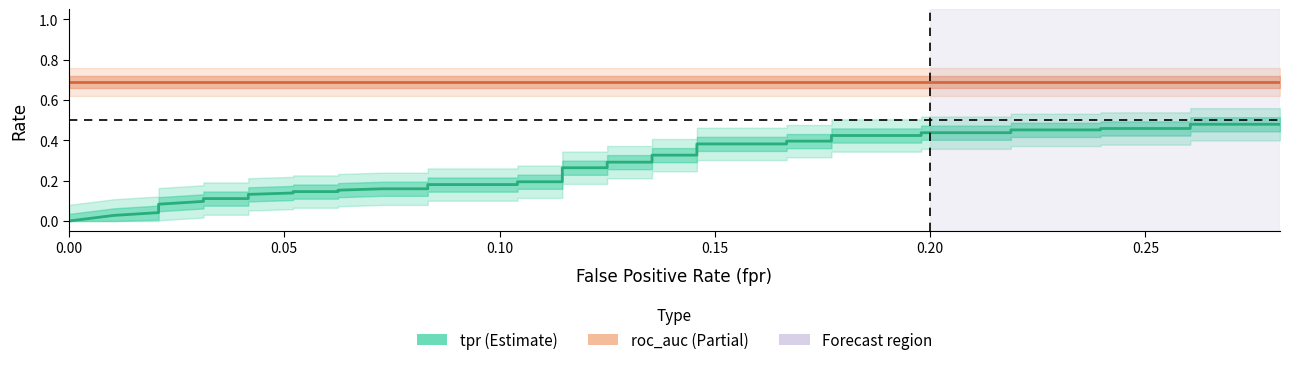

Reading left to right, list all the values displayed in this chart.

tpr: 0.0	0.0	0.0	0.0	0.1	0.1	0.1	0.1	0.1	0.1	0.1	0.1	0.1	0.2	0.2	0.2	0.2	0.2	0.2	0.2	0.3	0.3	0.3	0.3	0.3	0.3	0.4	0.4	0.4	0.4	0.4	0.4	0.4	0.4	0.5	0.5	0.5	0.5	0.5	0.5
roc_auc: 0.7	0.7	0.7	0.7	0.7	0.7	0.7	0.7	0.7	0.7	0.7	0.7	0.7	0.7	0.7	0.7	0.7	0.7	0.7	0.7	0.7	0.7	0.7	0.7	0.7	0.7	0.7	0.7	0.7	0.7	0.7	0.7	0.7	0.7	0.7	0.7	0.7	0.7	0.7	0.7